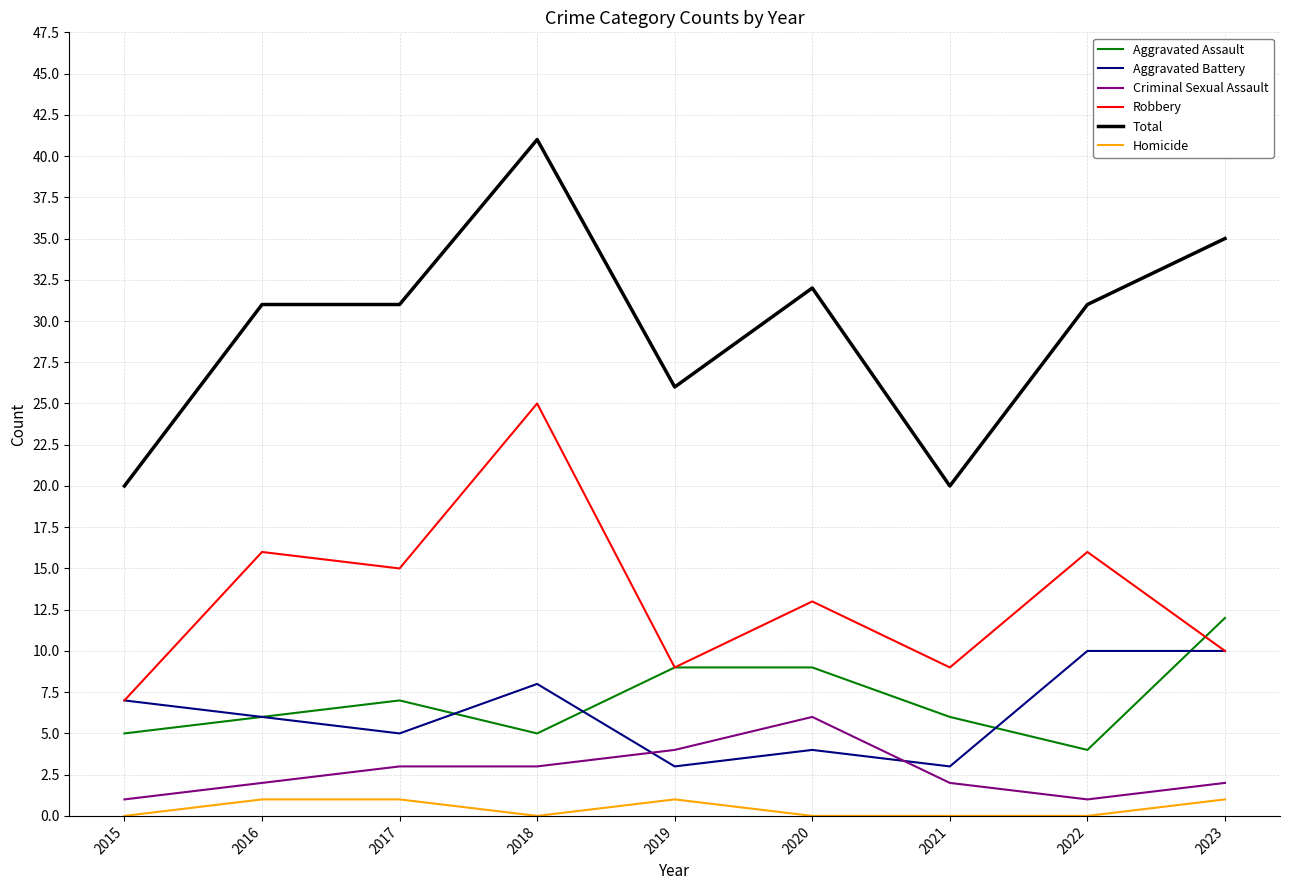

Is it true that Criminal Sexual Assault equals 4 at 2021?

False